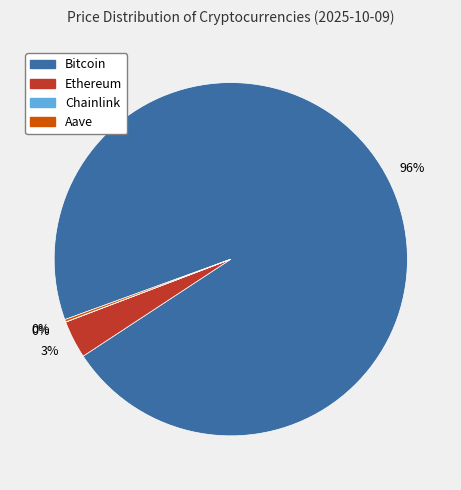

To the nearest percent, what percentage of the pie is Ethereum?

3%